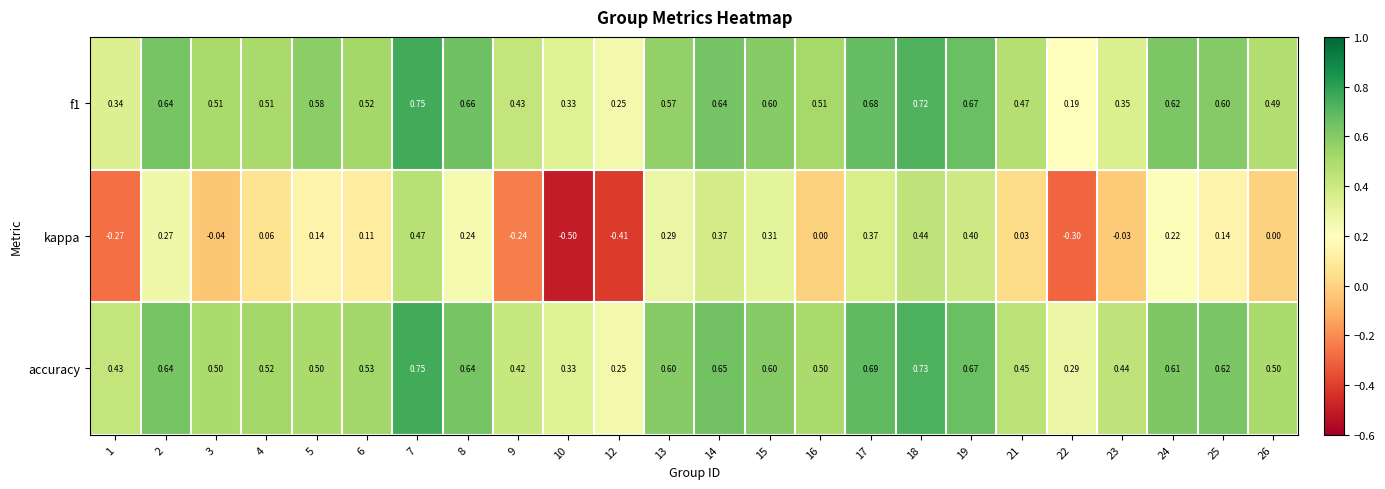

At which category is the sum across all series the highest?

7